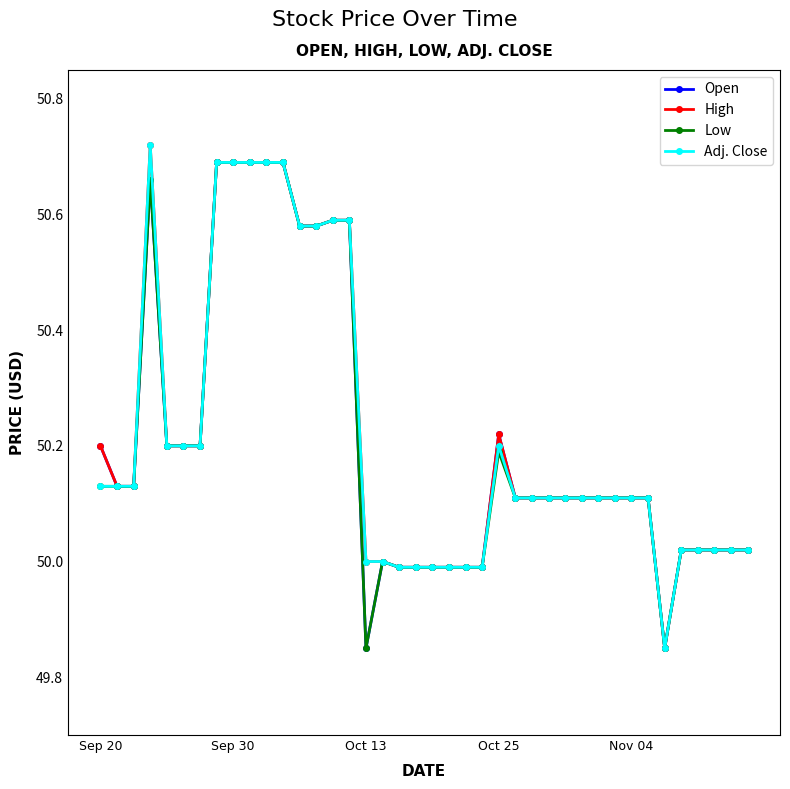

Does the chart have visible grid lines?

No